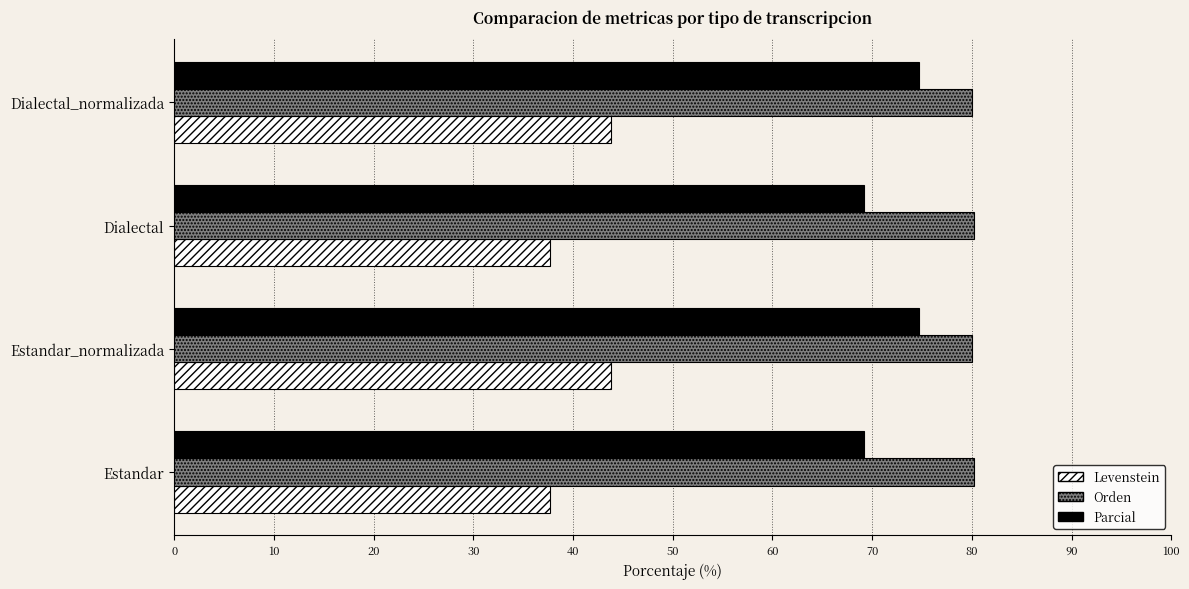

How many categories are shown in the chart?

4